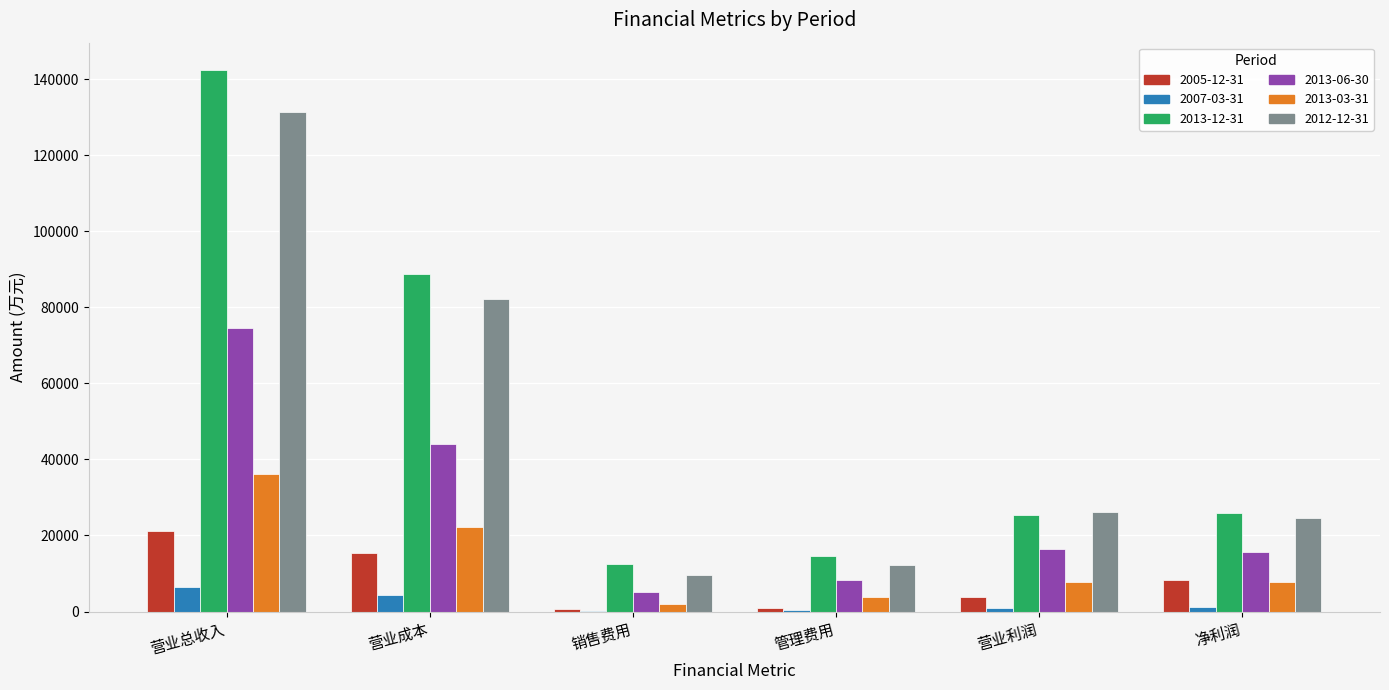

Is it true that 2005-12-31 equals 15376 at 营业成本?

True